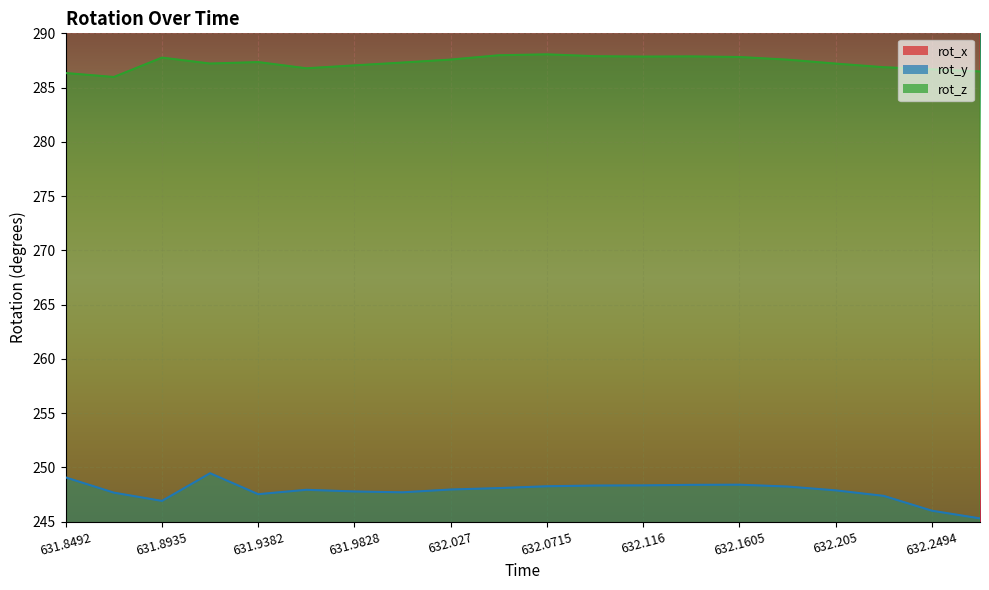

What is the lowest value of the rot_y series?

245.3